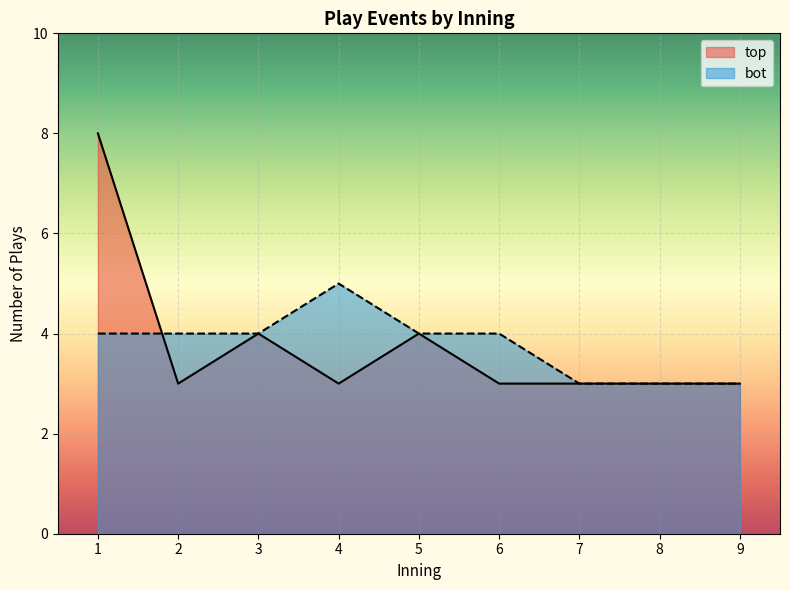

What value does the top series have at 6?

3